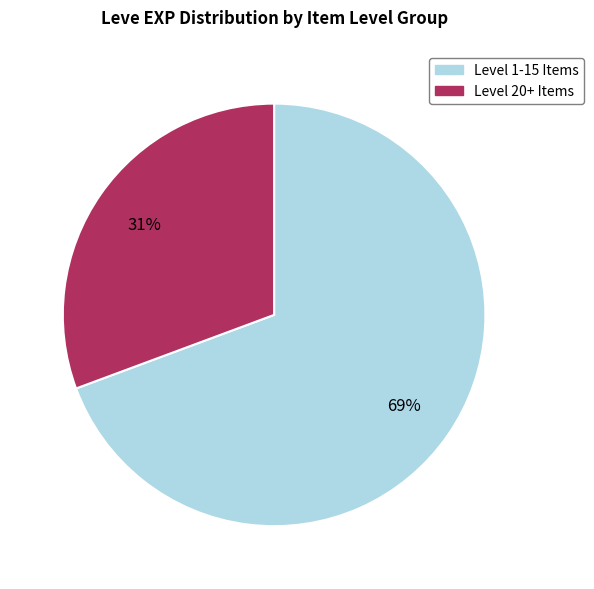

How many segments does this pie chart have?

2